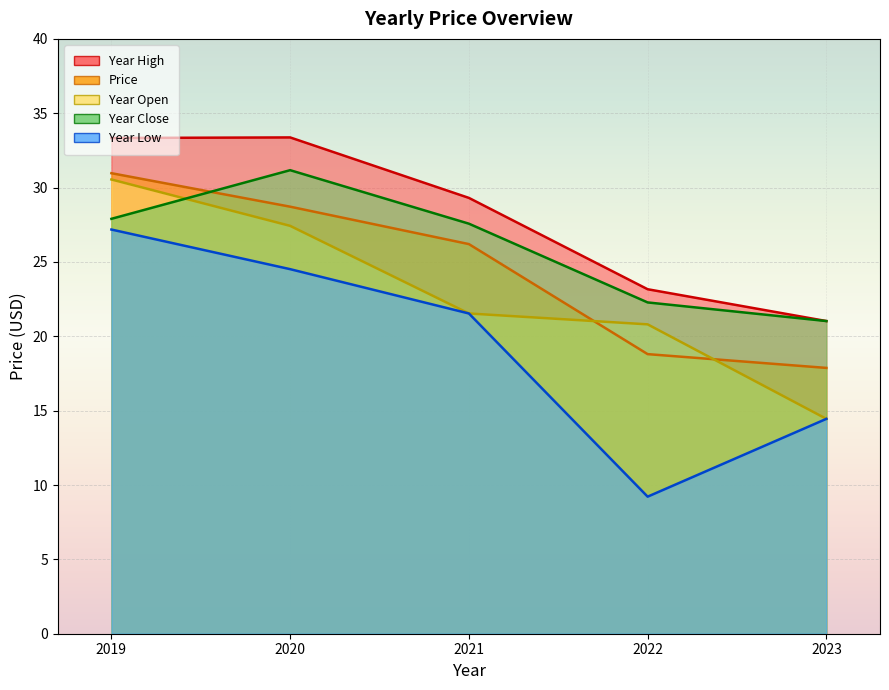

Which series ends up on top after the final intersection of year_close and year_open?

year_close